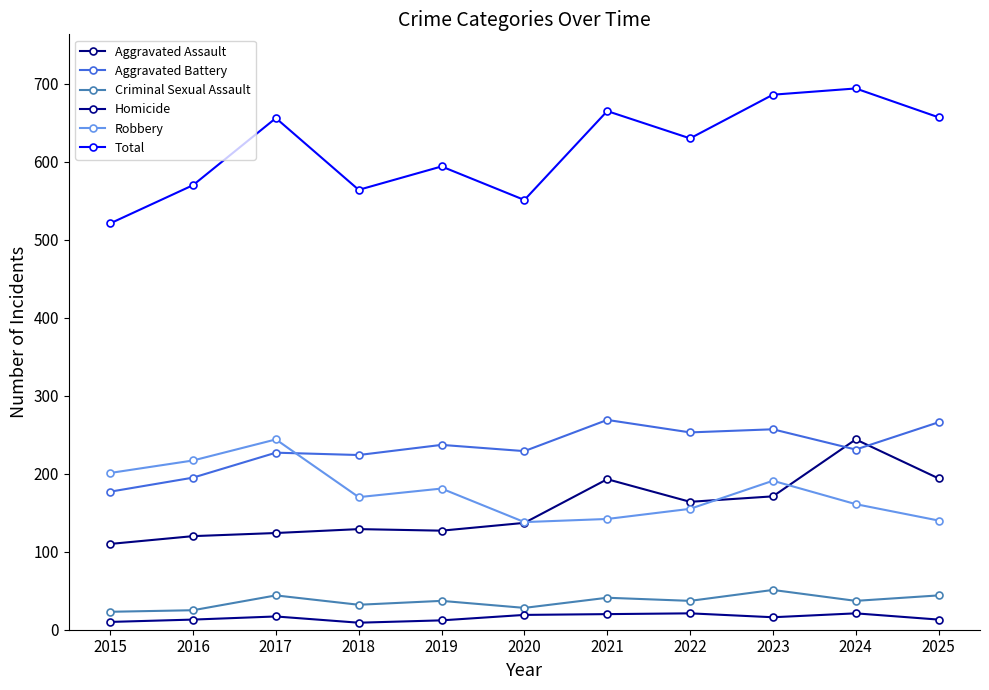

What is the value of the Aggravated Battery point at the 8th from the left?

253